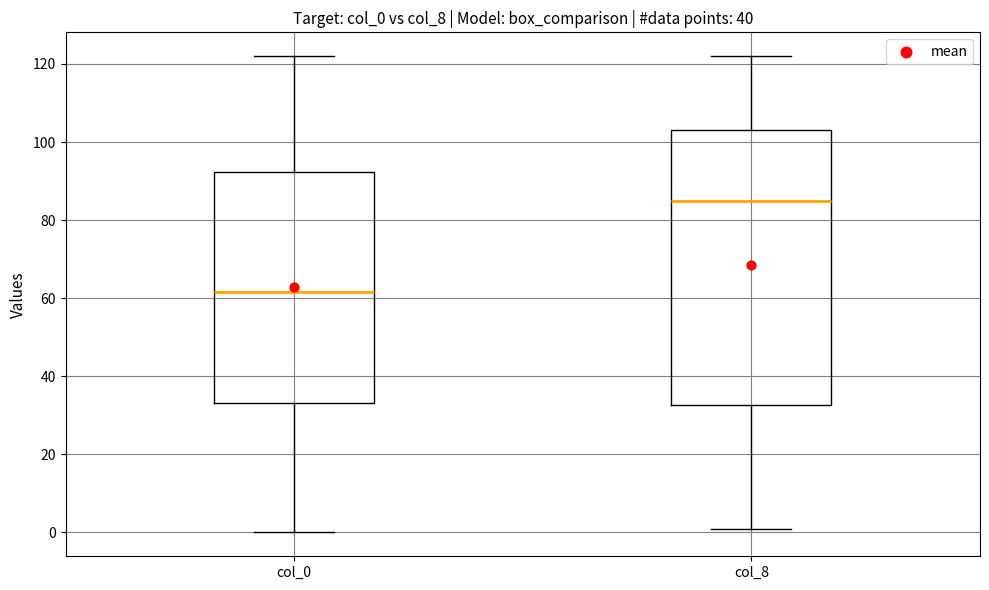

Which box is the tallest, from its lower edge to its upper edge?

col_8